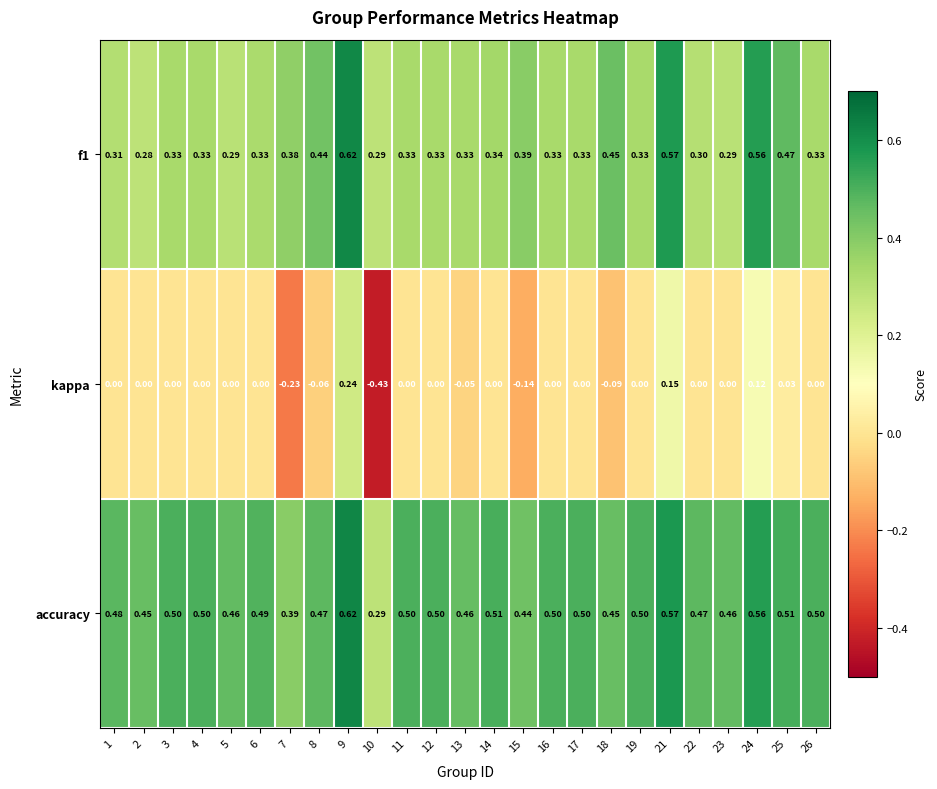

Between 3 and 6, which series saw the biggest shift?

accuracy